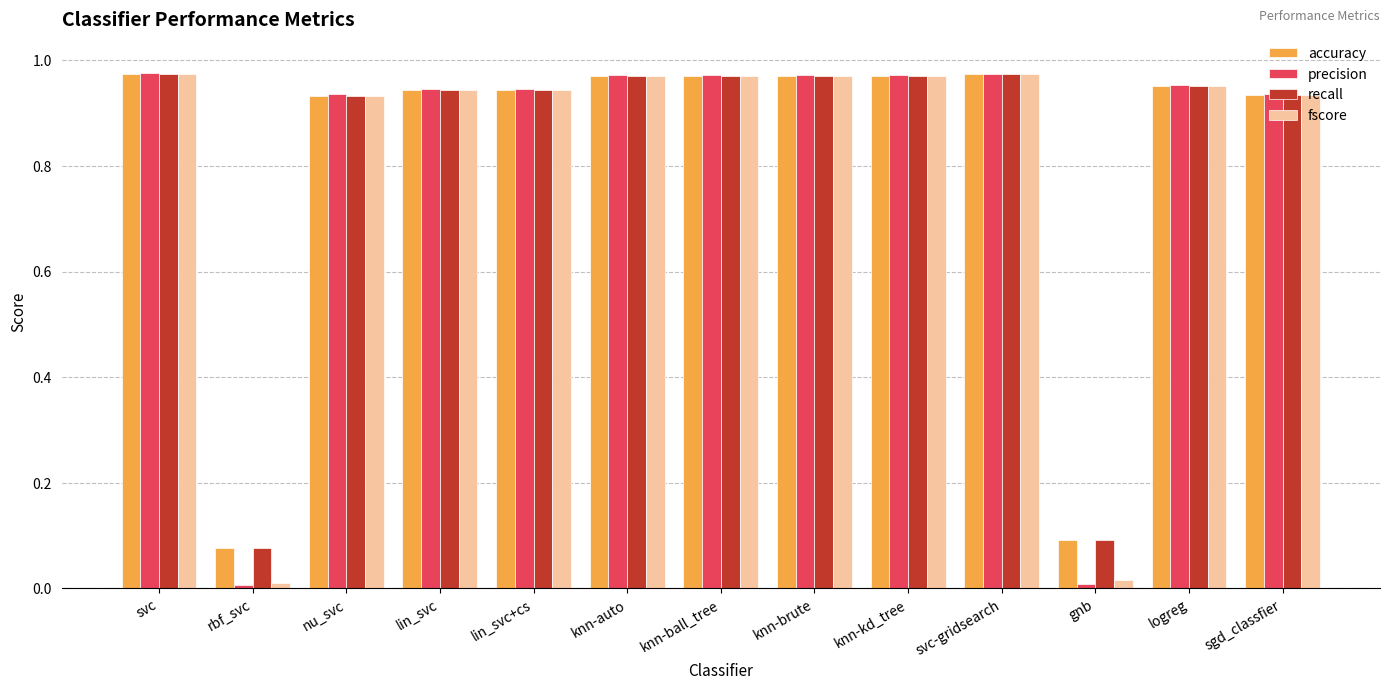

What is the sum of all accuracy values?

10.7